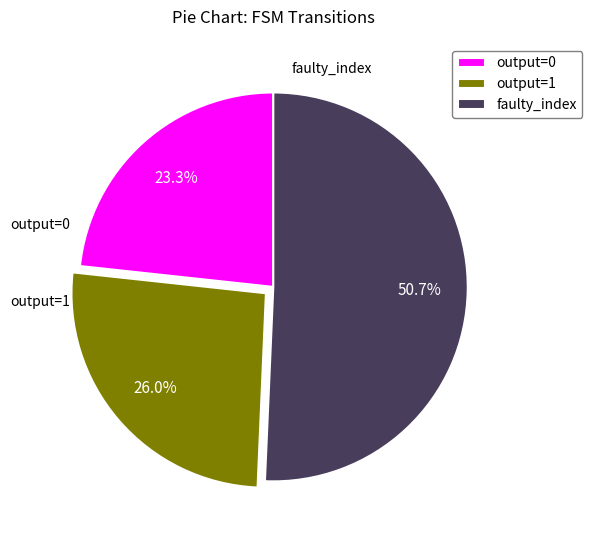

How many slices are in this pie chart?

3